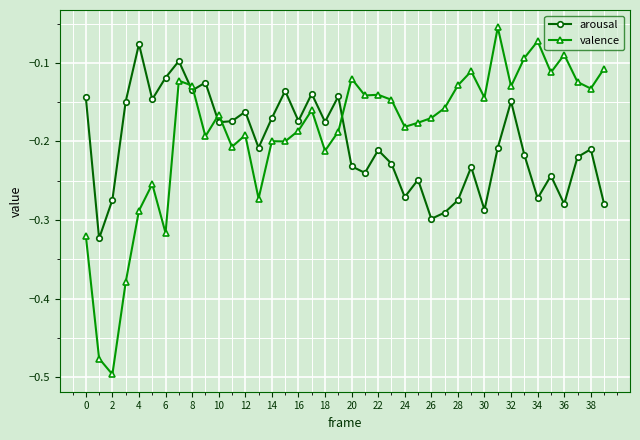

Rank the series by their maximum value, from lowest to highest.

arousal, valence